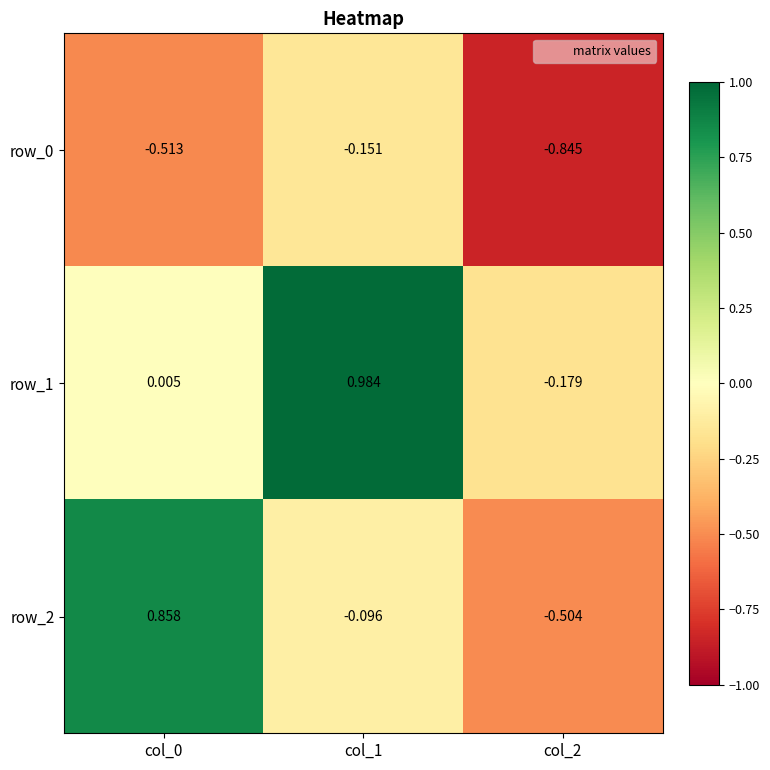

How many categories are shown in the chart?

3